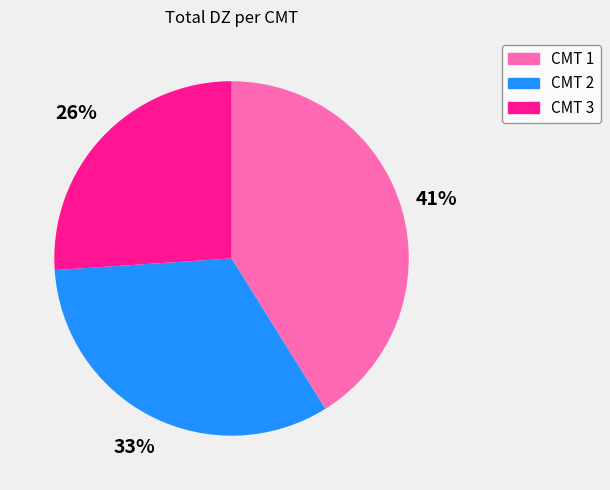

The CMT 2 slice represents 26% of the pie. True or false?

False